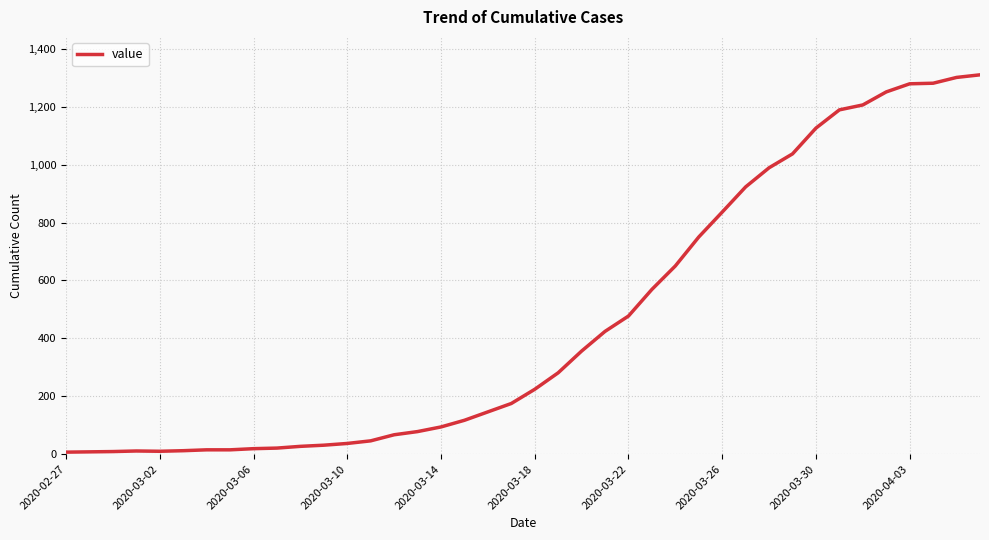

How many lines are shown in the chart?

1